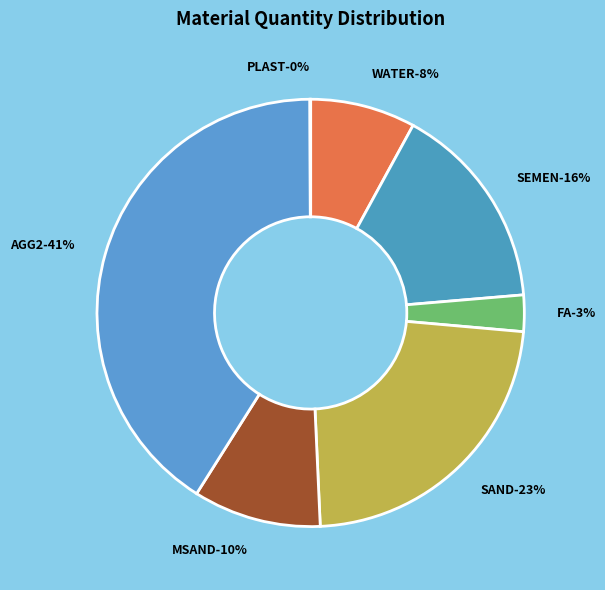

How many segments does this pie chart have?

7